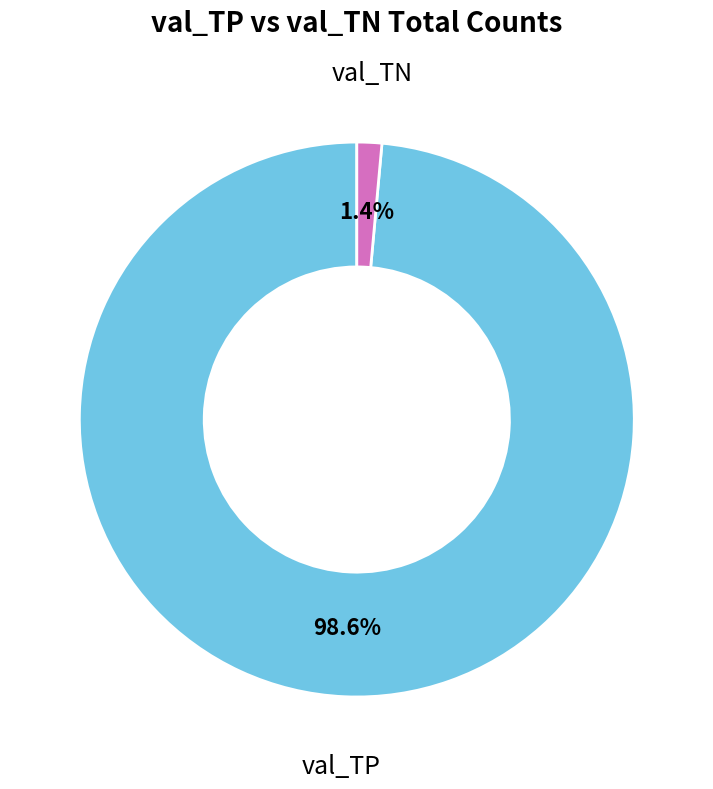

What is the largest slice in the pie chart?

val_TP